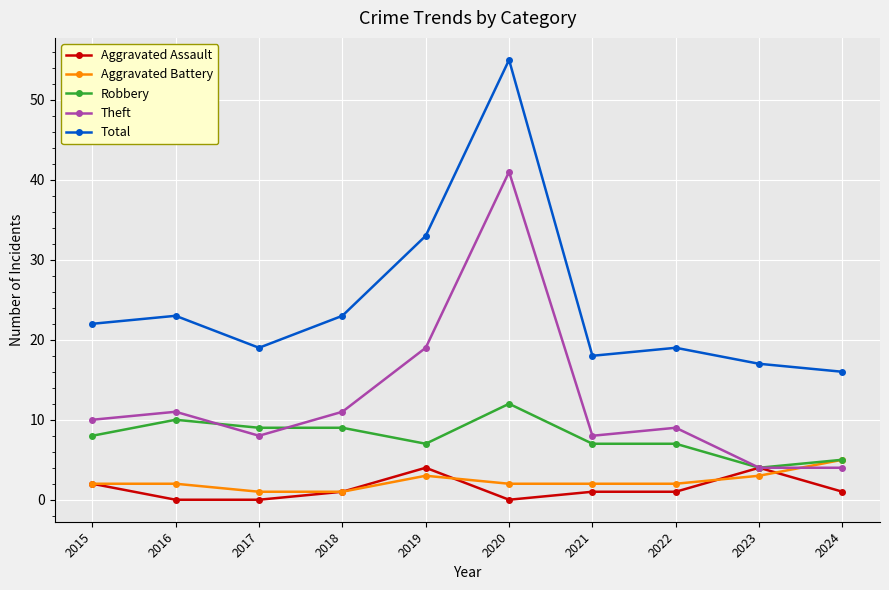

At which label is Robbery closest to 8?

2015